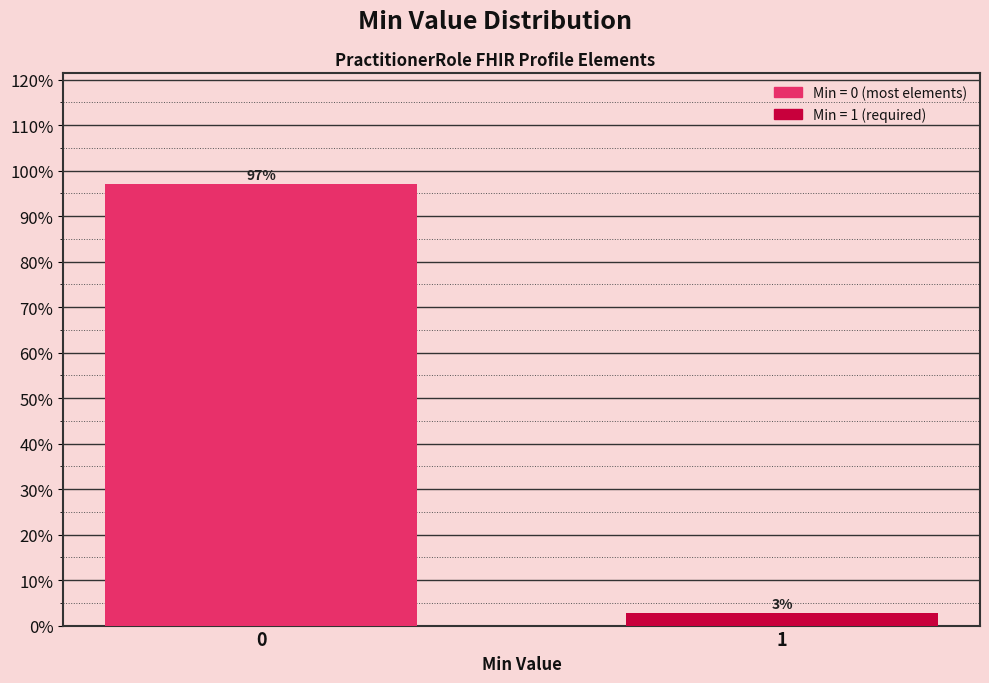

Is it true that the value at 0 is 64.5?

False